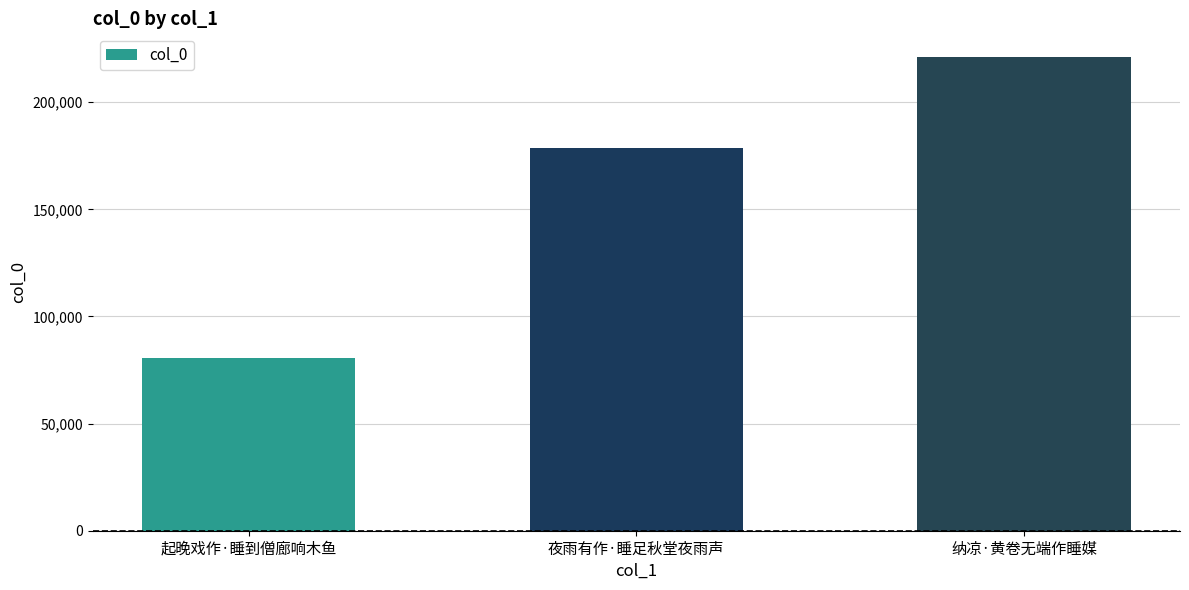

Reading left to right, transcribe all the data shown in this chart.

起晚戏作·睡到僧廊响木鱼=80490	夜雨有作·睡足秋堂夜雨声=178747	纳凉·黄卷无端作睡媒=221070